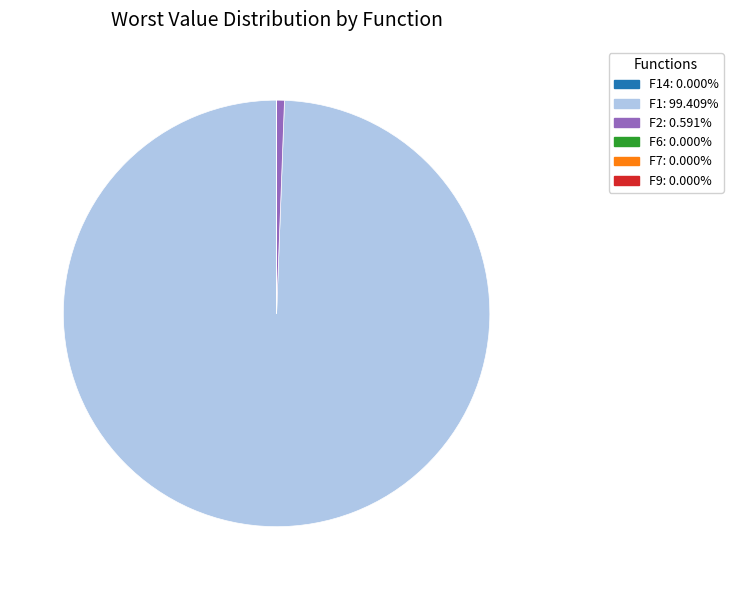

Is there a majority slice in this chart?

Yes